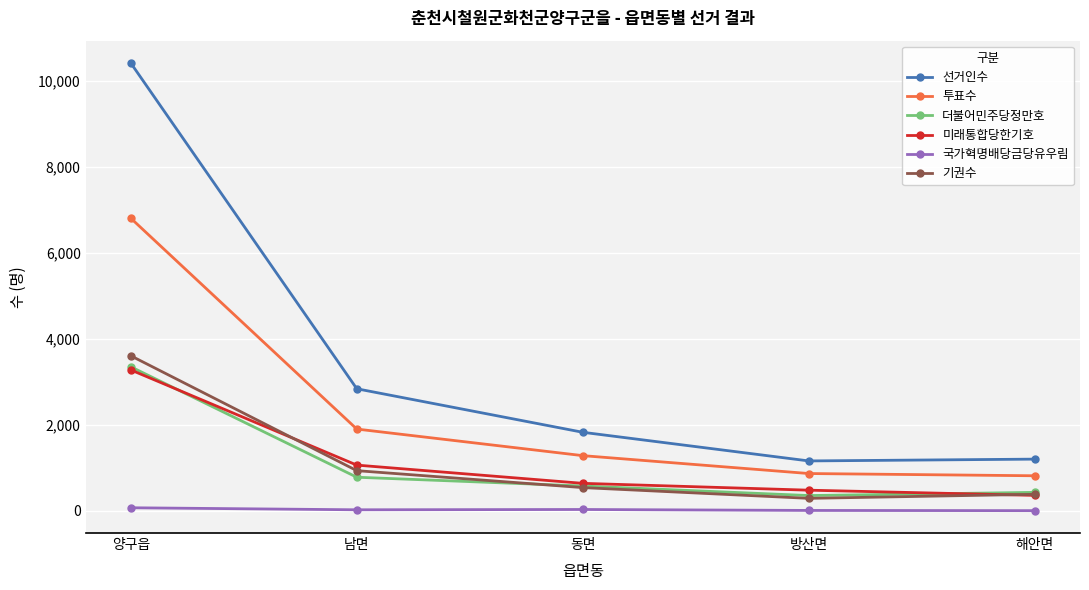

What is the highest value of the 선거인수 series?

10415